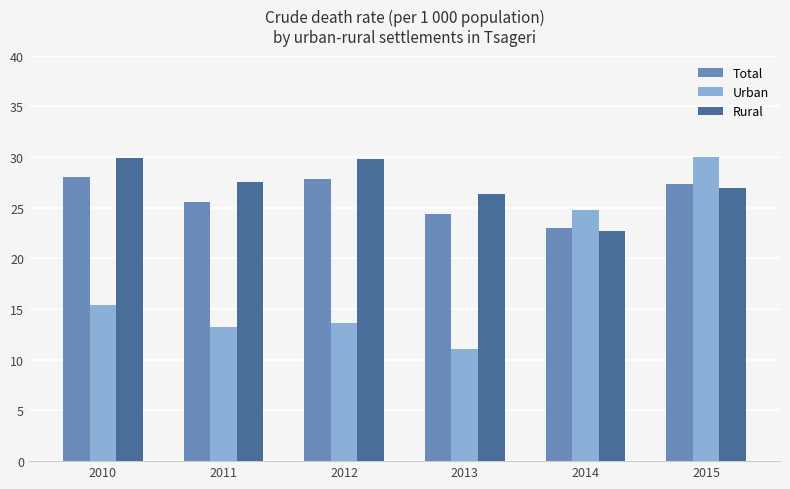

Are the bars horizontal?

No